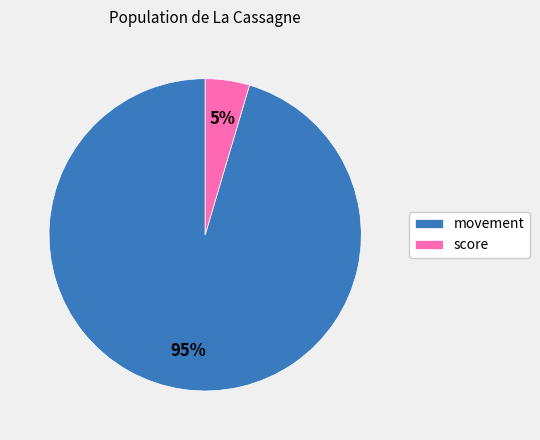

Is score the majority of the pie?

No